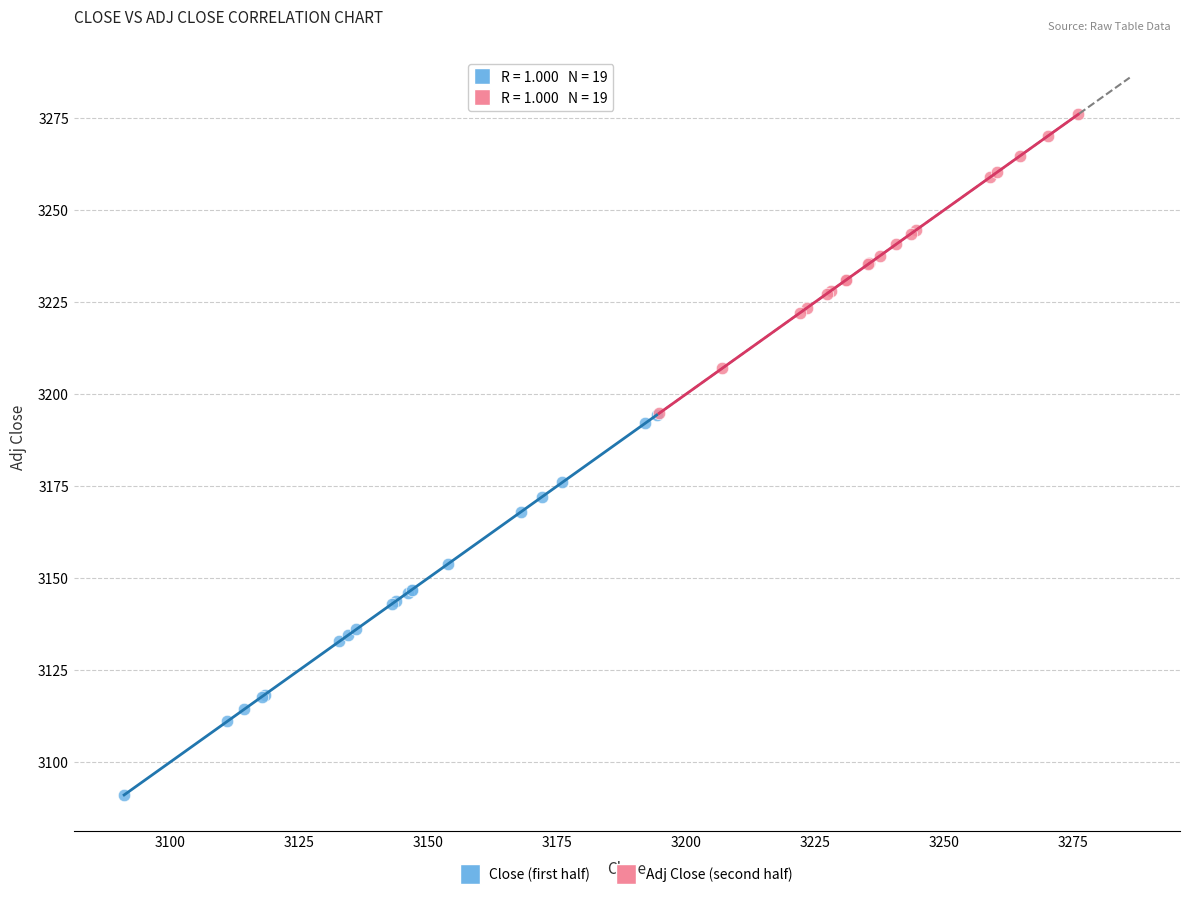

Which series has the largest Y range (max minus min)?

Close (first half)